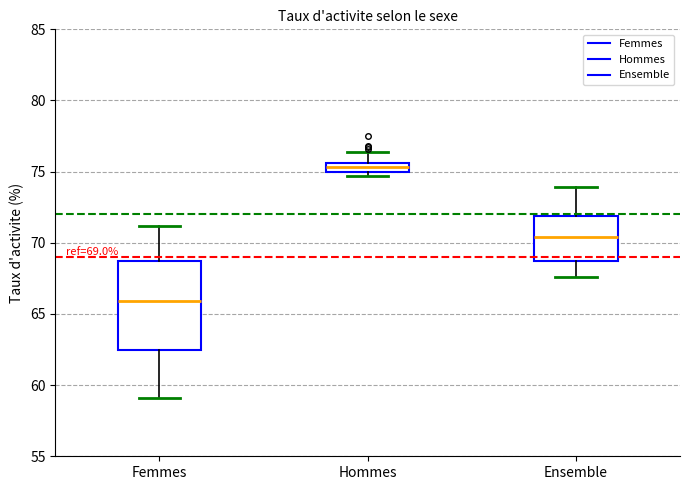

Which box has the lowest median line?

Femmes